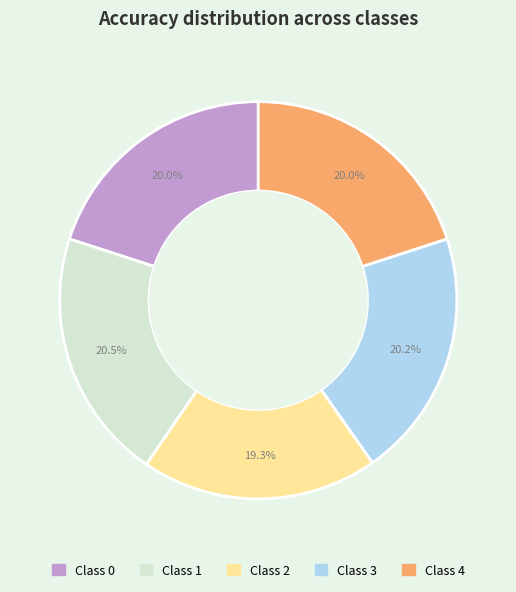

How many slices are in this pie chart?

5